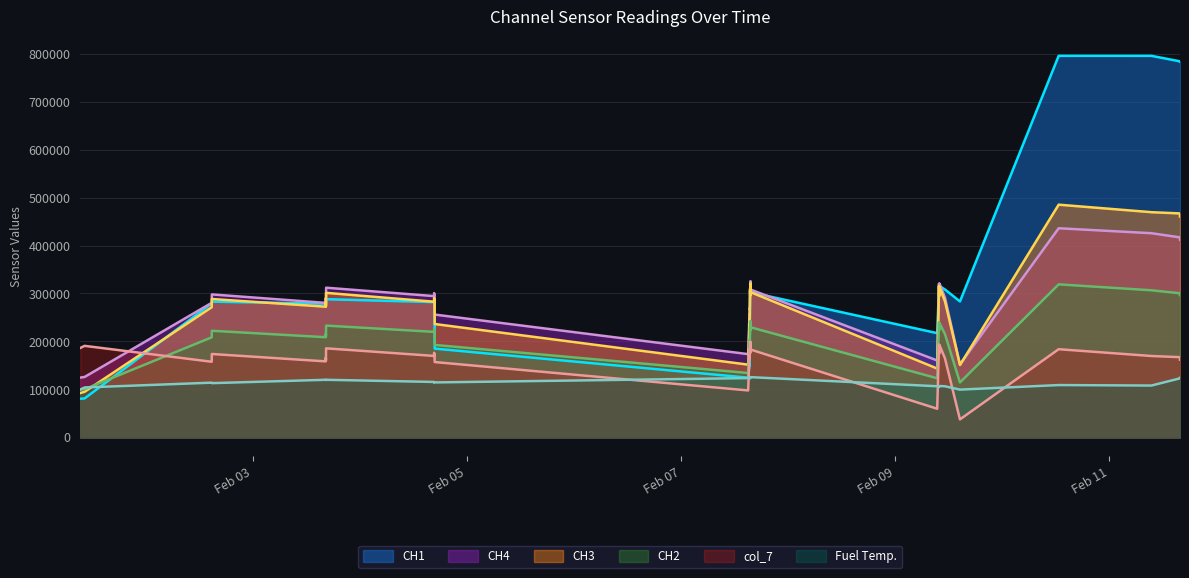

Between 2022-02-03 16:24:00 and 2022-02-03 16:26:00, which series saw the biggest shift?

CH4